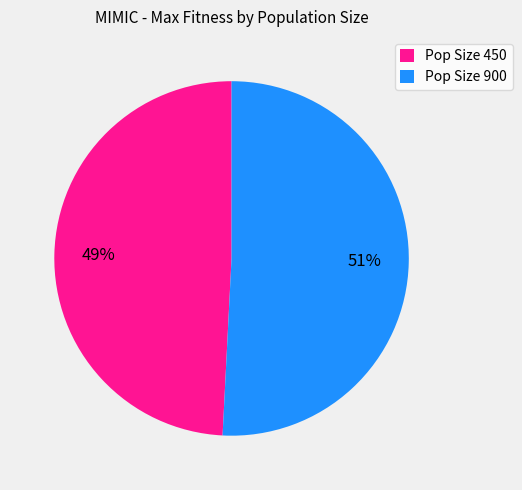

How many segments does this pie chart have?

2